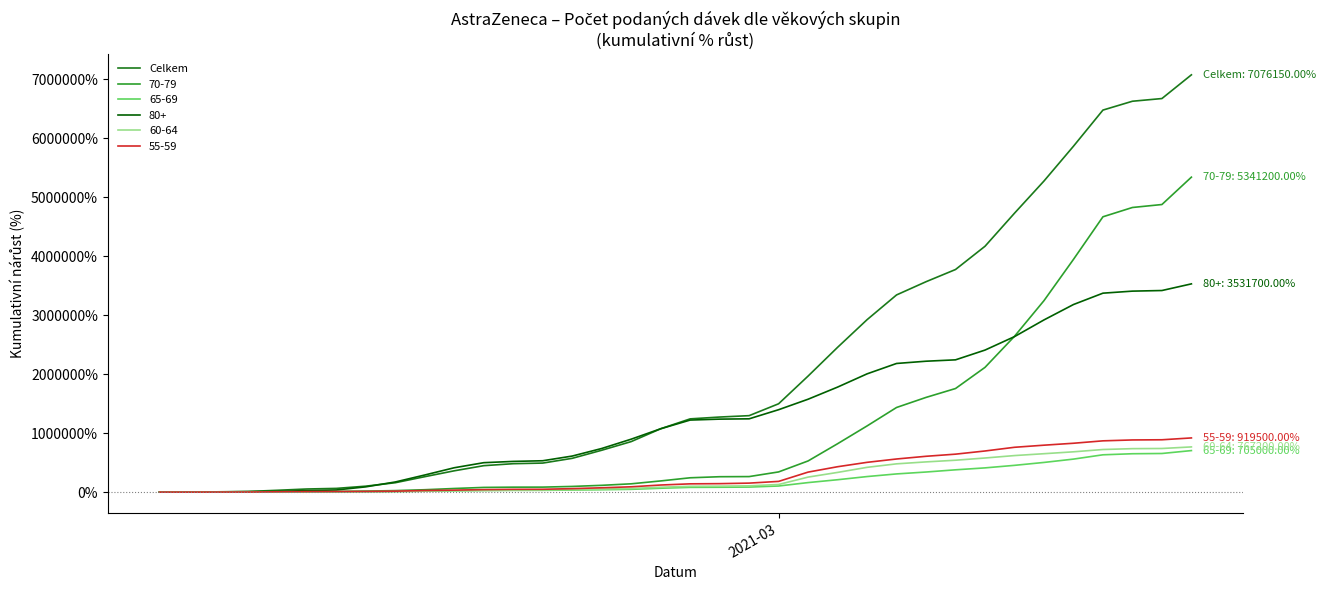

Which series has the widest spread of values?

Celkem